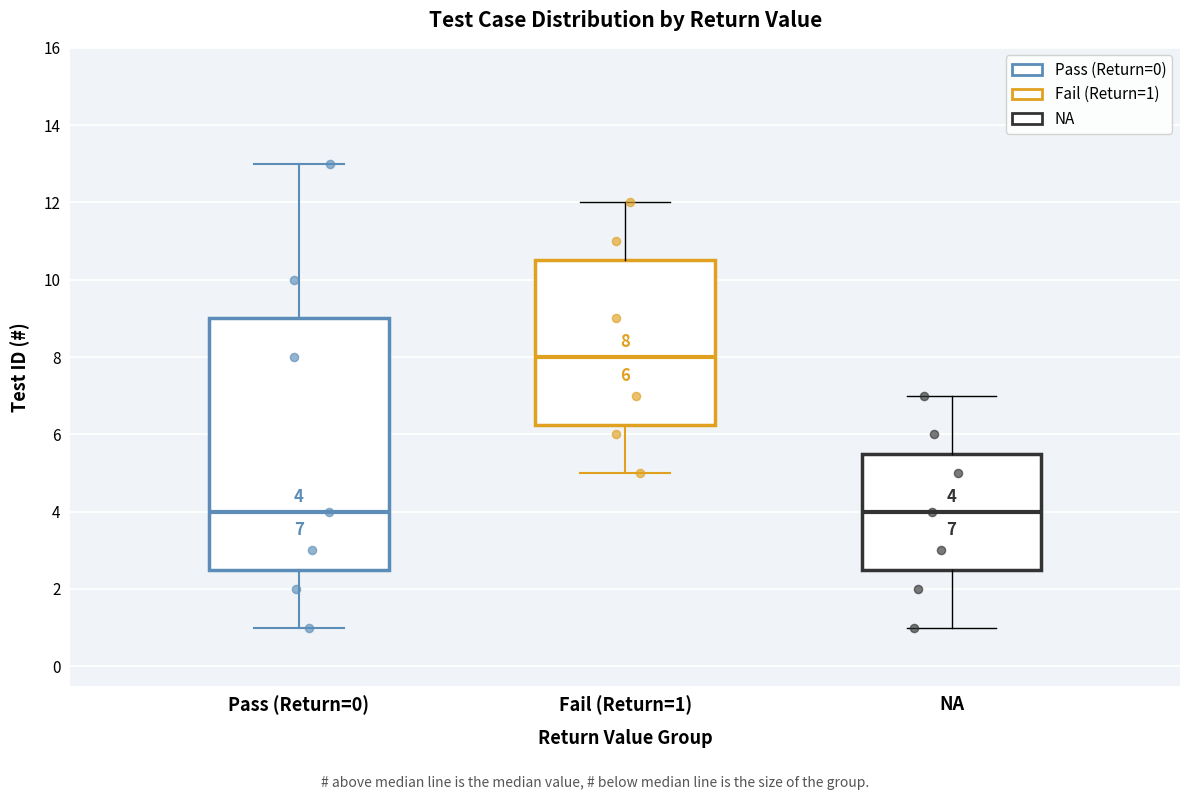

Which box has the highest median line?

Fail (Return=1)